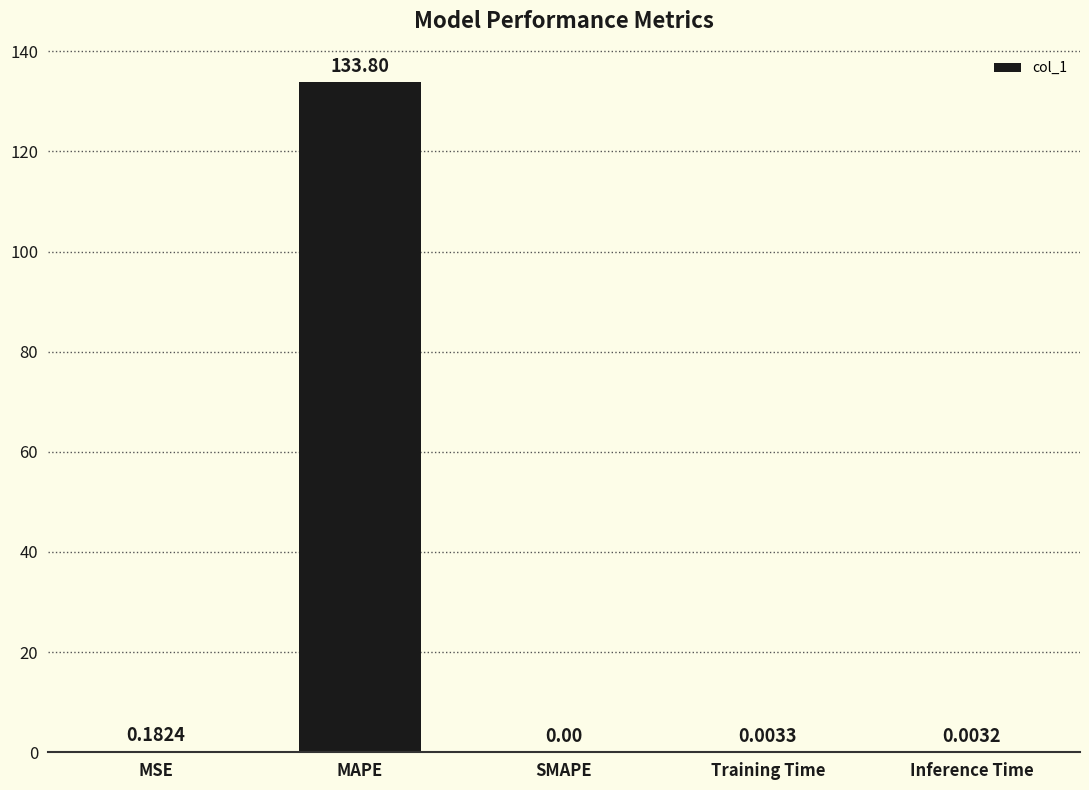

Which label corresponds to the largest value in the chart?

MAPE